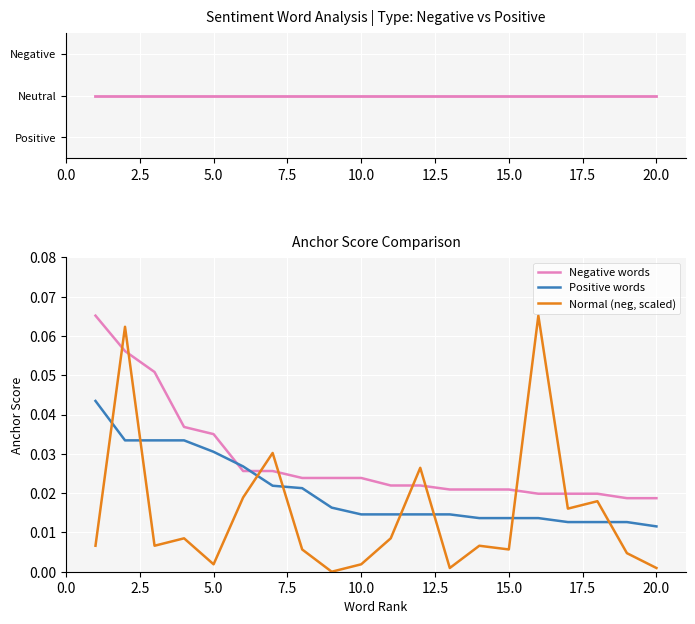

How many intersections are there between Normal (neg, scaled) and Negative words?

8